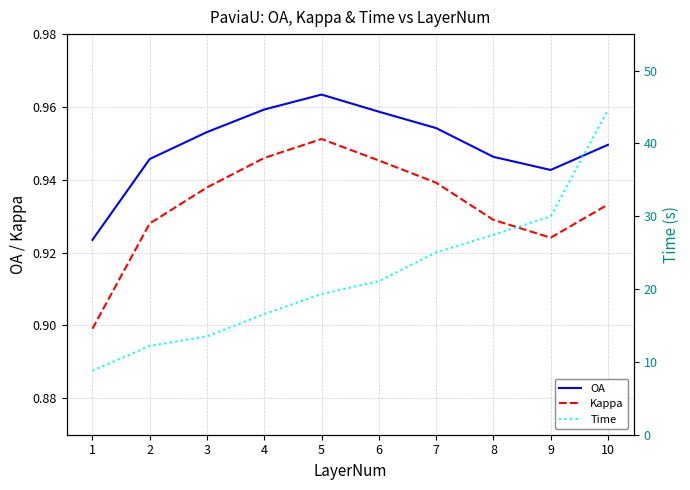

Which category has the lowest value across all series?

1